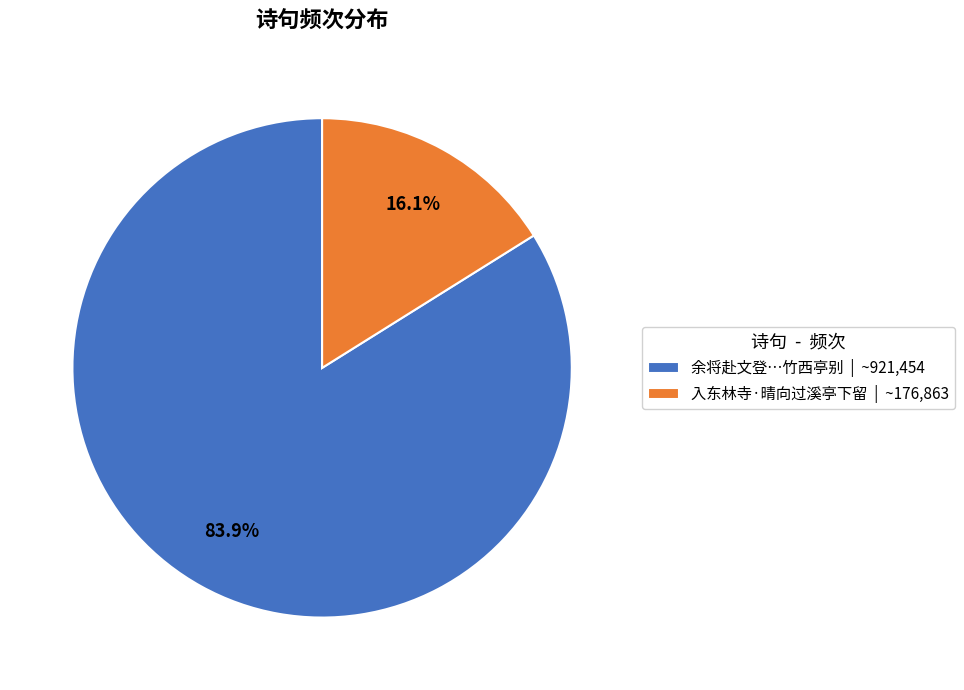

Is there any slice that represents more than half of the pie?

Yes